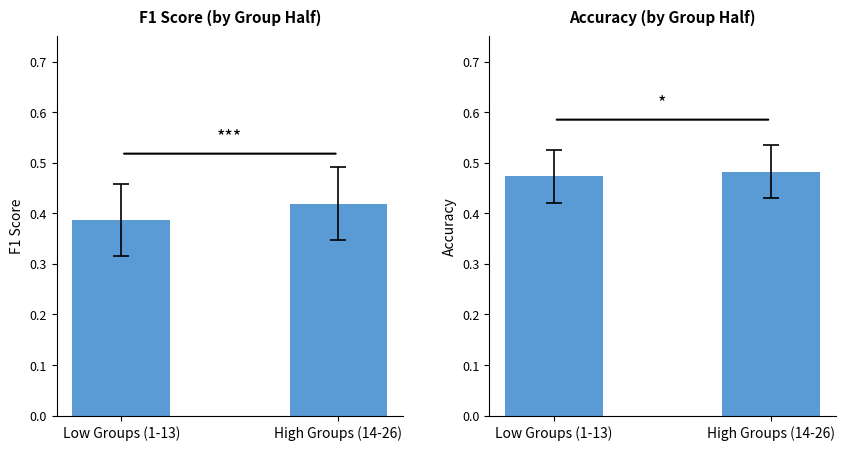

What is the label of the 2nd bar from the left?

High Groups (14-26)